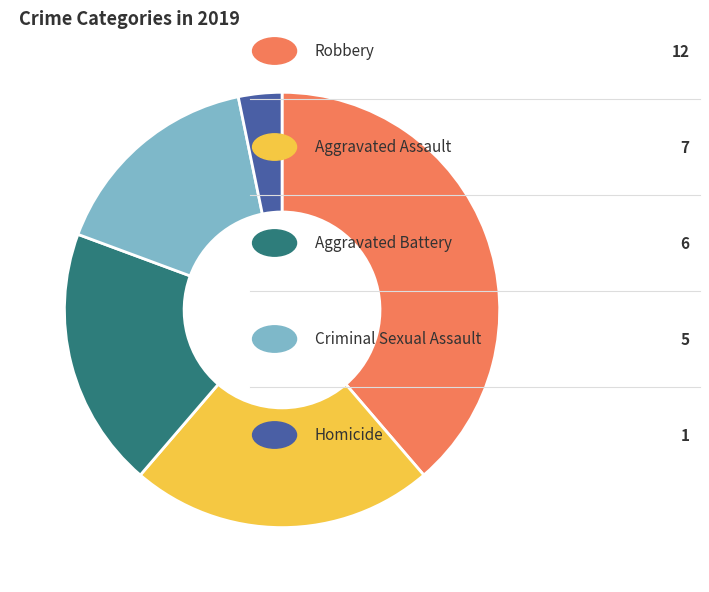

Is there a majority slice in this chart?

No